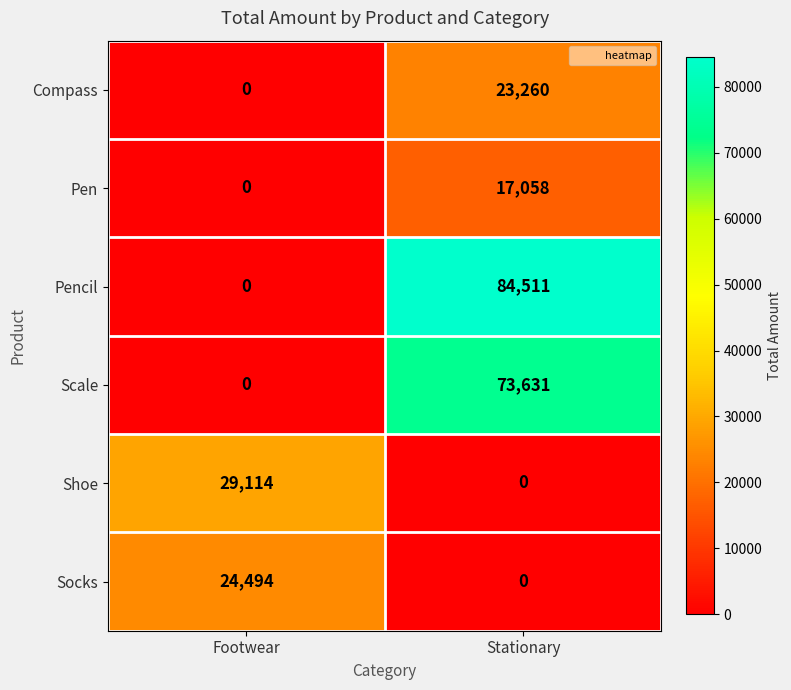

What is the highest value of the Scale series?

73631